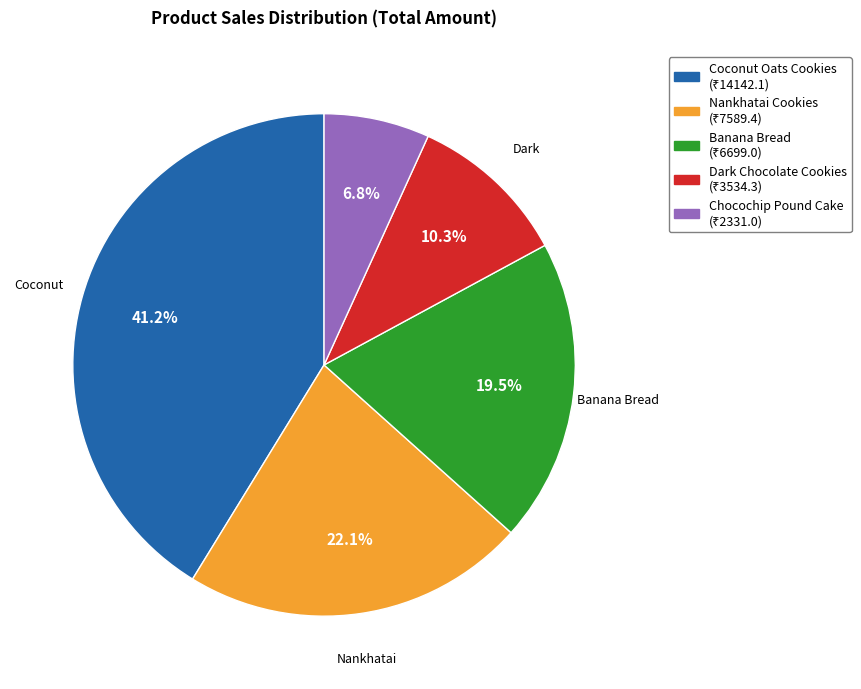

Does any single category account for the majority?

No